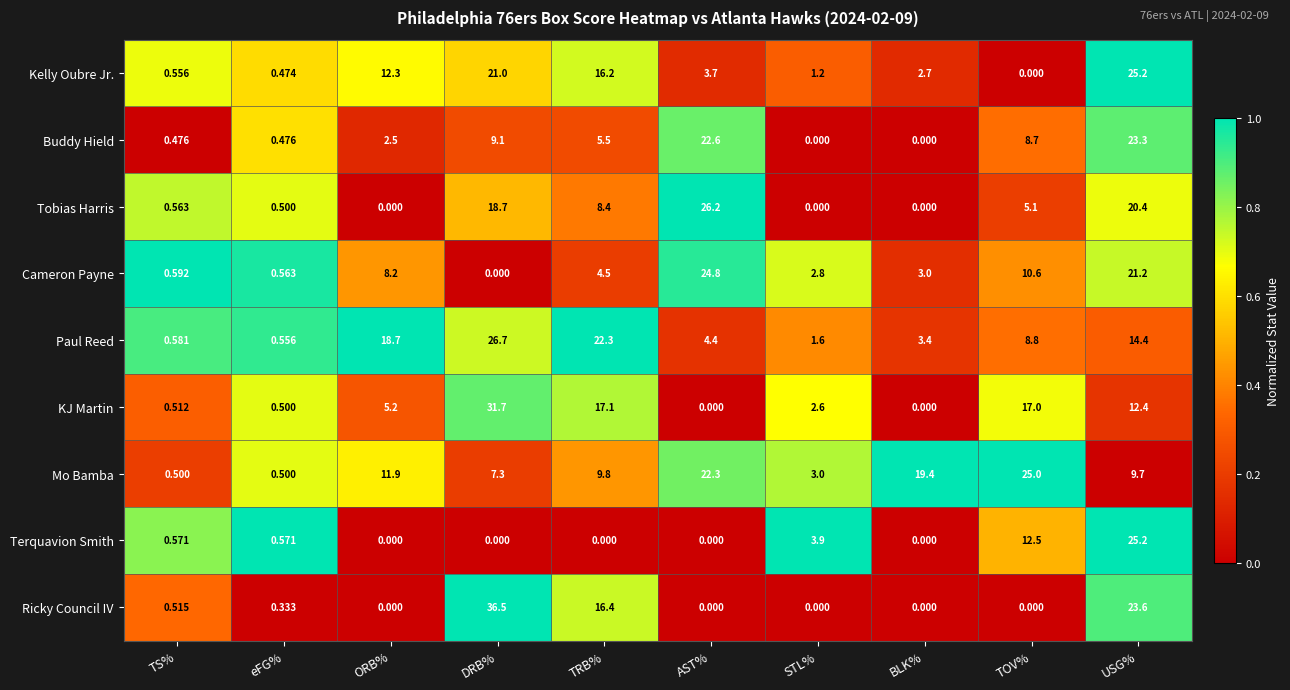

Which label corresponds to the largest value in the chart?

DRB%